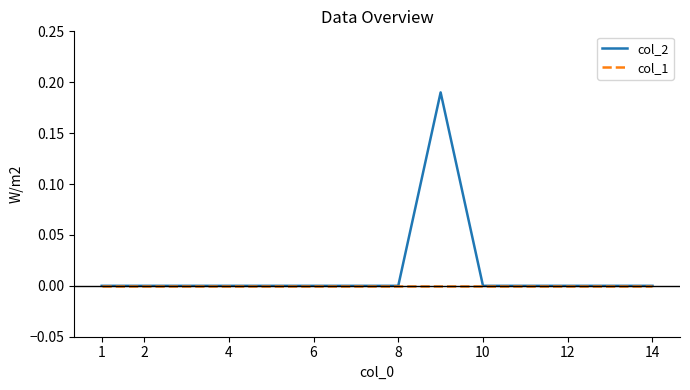

Which series has the largest total across all categories?

col_2